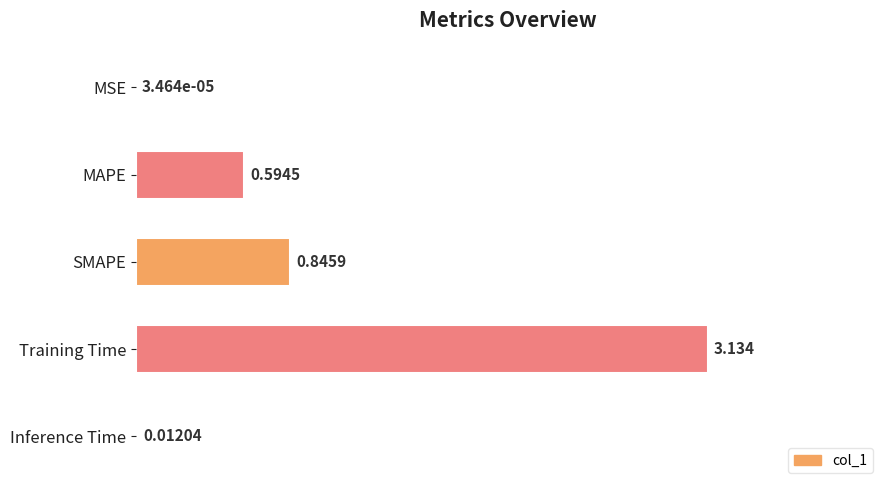

How many bars are there in total?

5